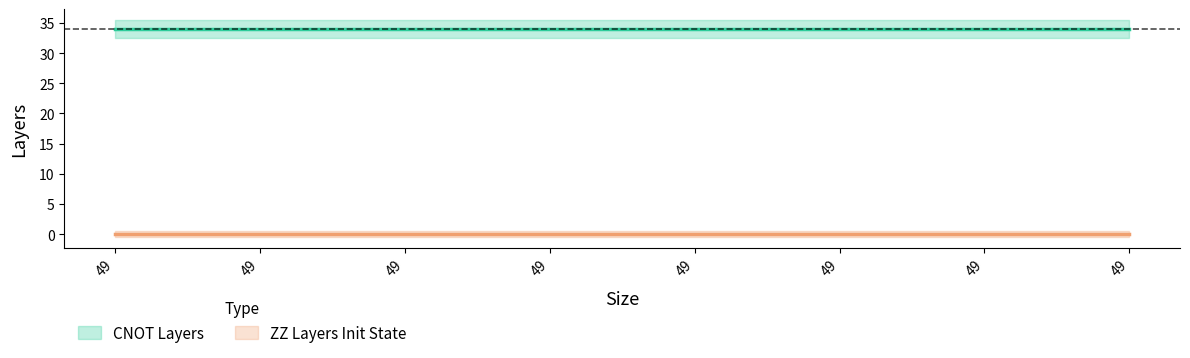

What is the average value of the CNOT Layers series?

34